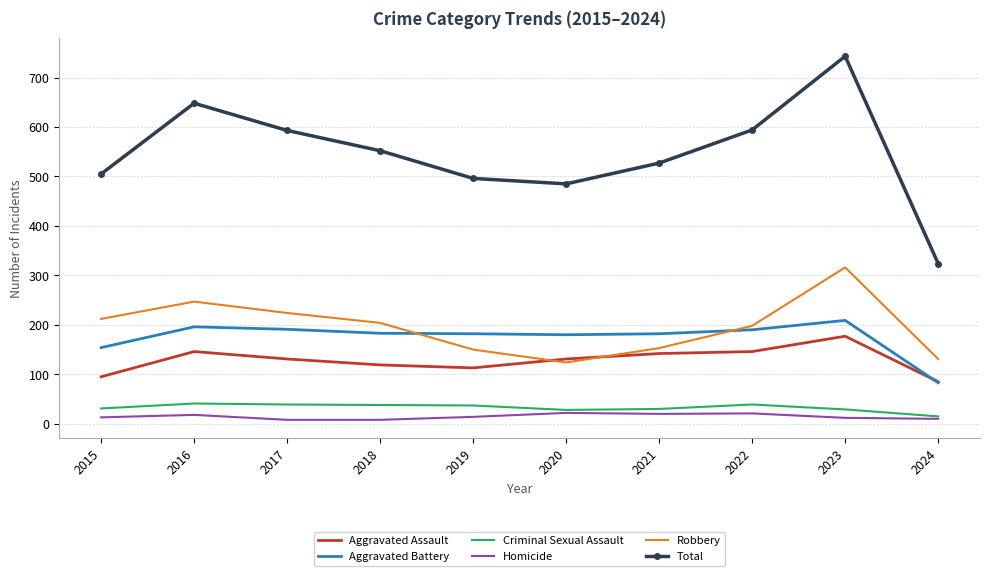

Is it true that Aggravated Battery equals 182 at 2021?

True